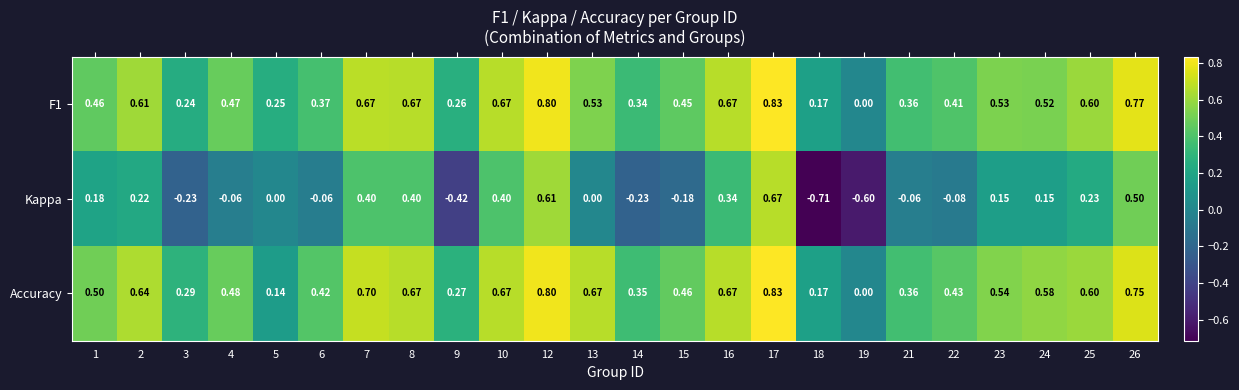

Is the value of Kappa at 1 greater than the value of Accuracy at 17?

No